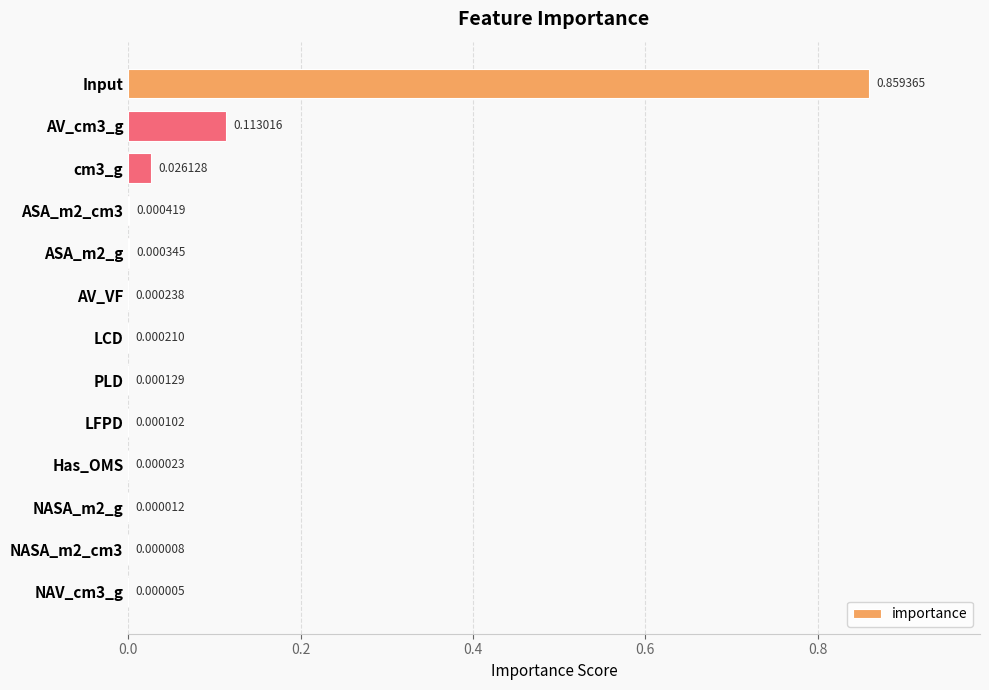

Where is the data nearest to the value 0?

NAV_cm3_g